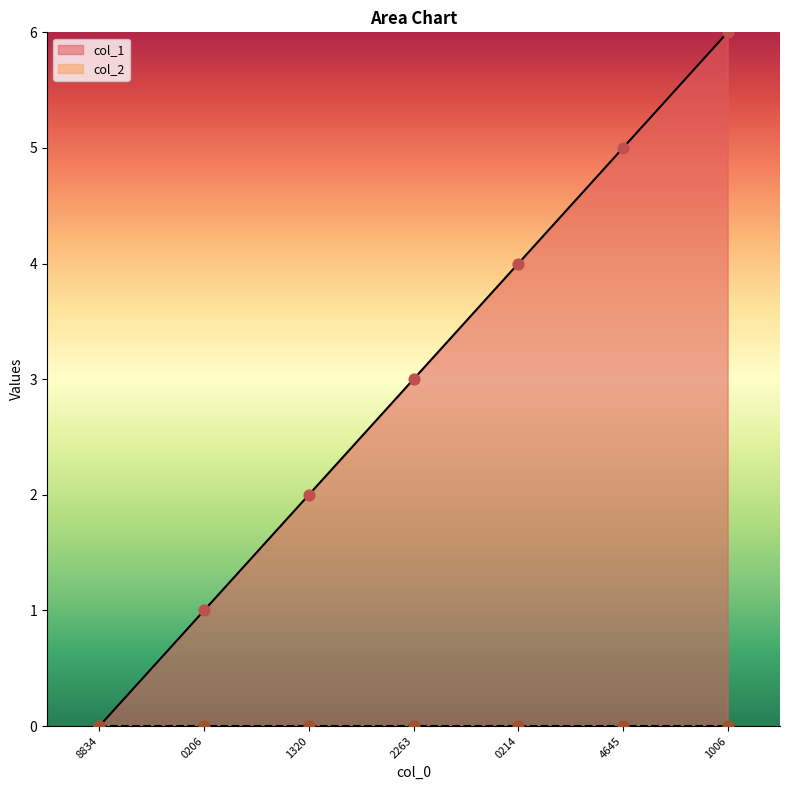

The value of col_1 at 4645 is 9. True or false?

False